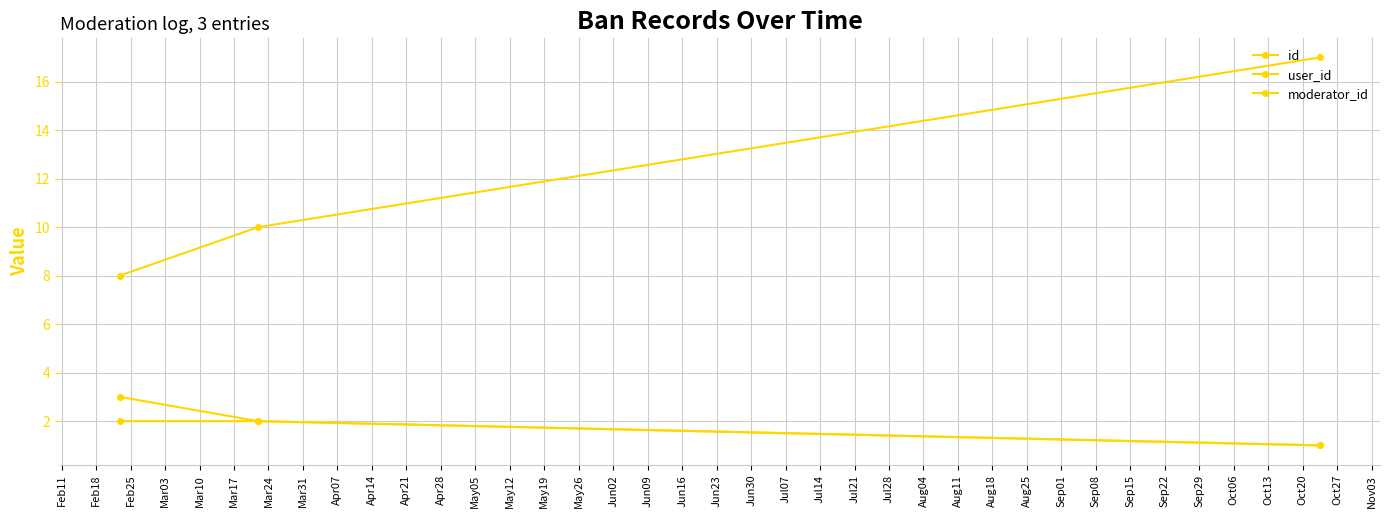

How many values in the user_id series are below 10?

1